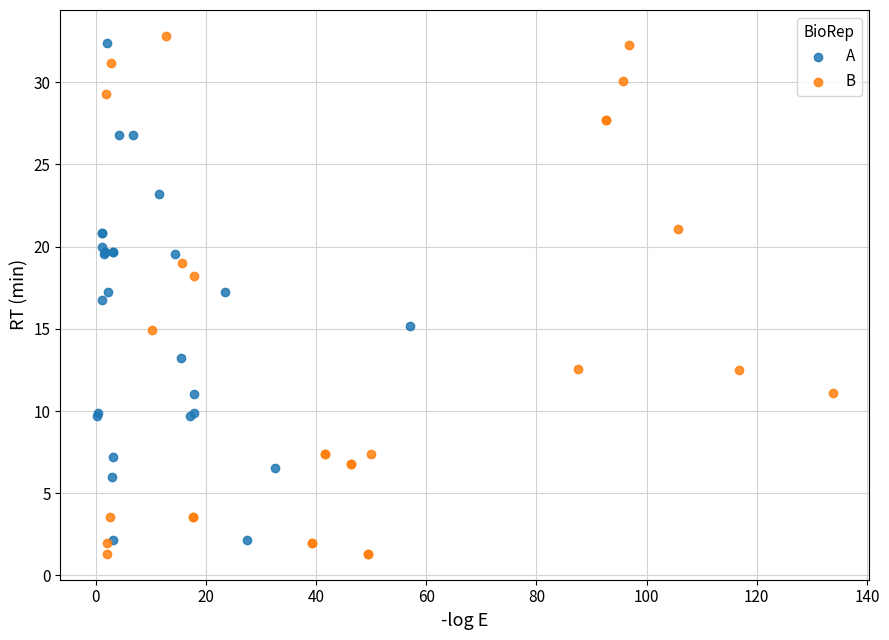

Which series contains the highest Y value?

B